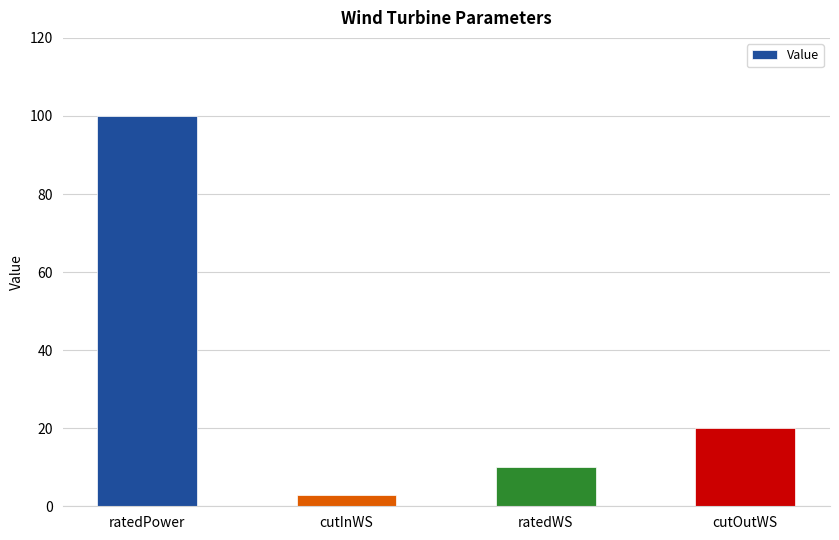

Is it true that the value at cutOutWS is 20?

True